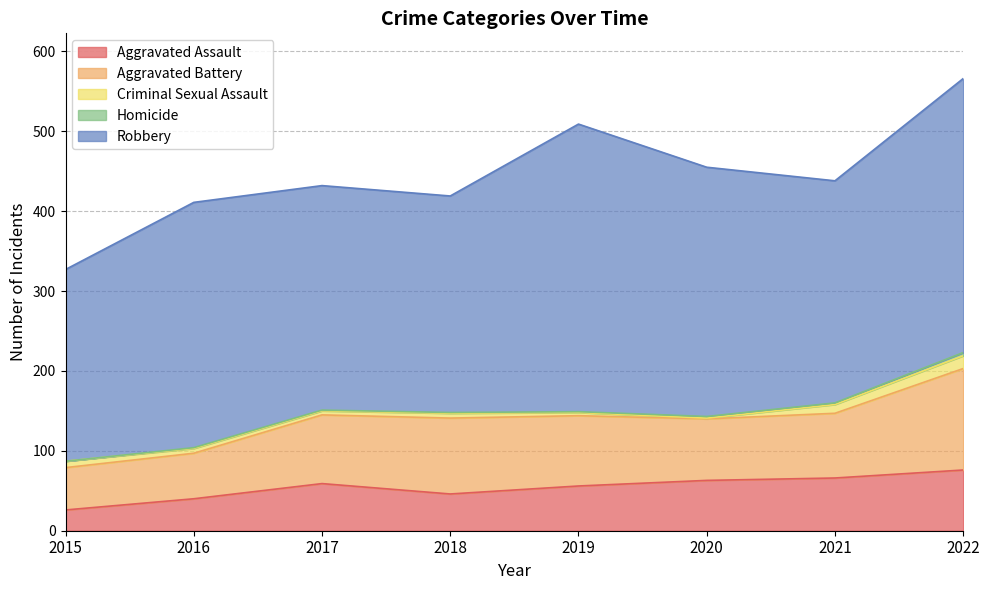

Reading right to left, extract all data points from this chart.

Aggravated Assault: 76	66	63	56	46	59	40	26
Aggravated Battery: 127	81	77	88	95	86	57	53
Criminal Sexual Assault: 16	11	1	4	6	5	6	8
Homicide: 4	2	2	1	1	1	1	0
Robbery: 343	278	312	360	271	281	307	240